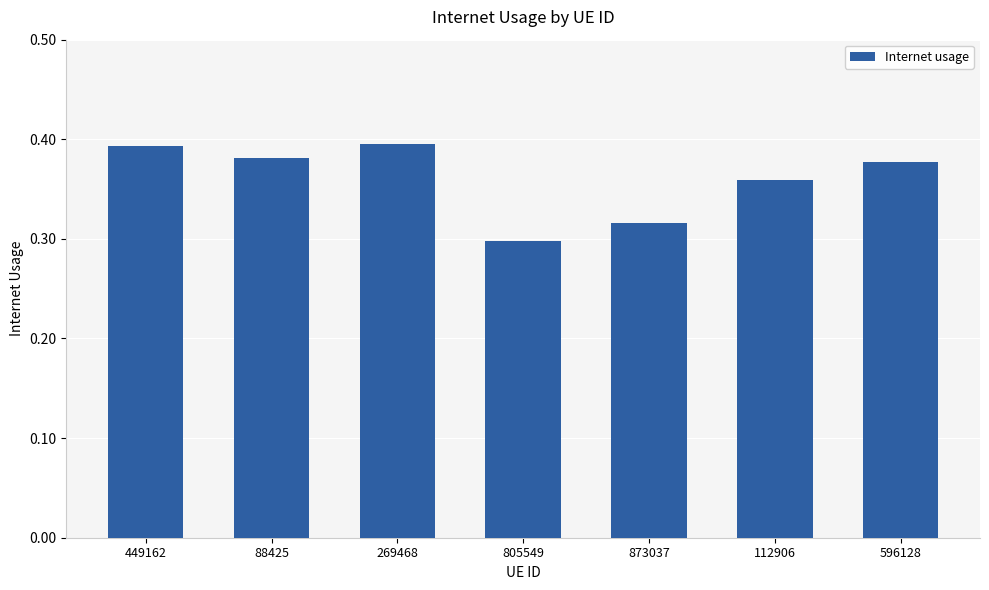

The chart shows a value of 0.1 at 873037. True or false?

False